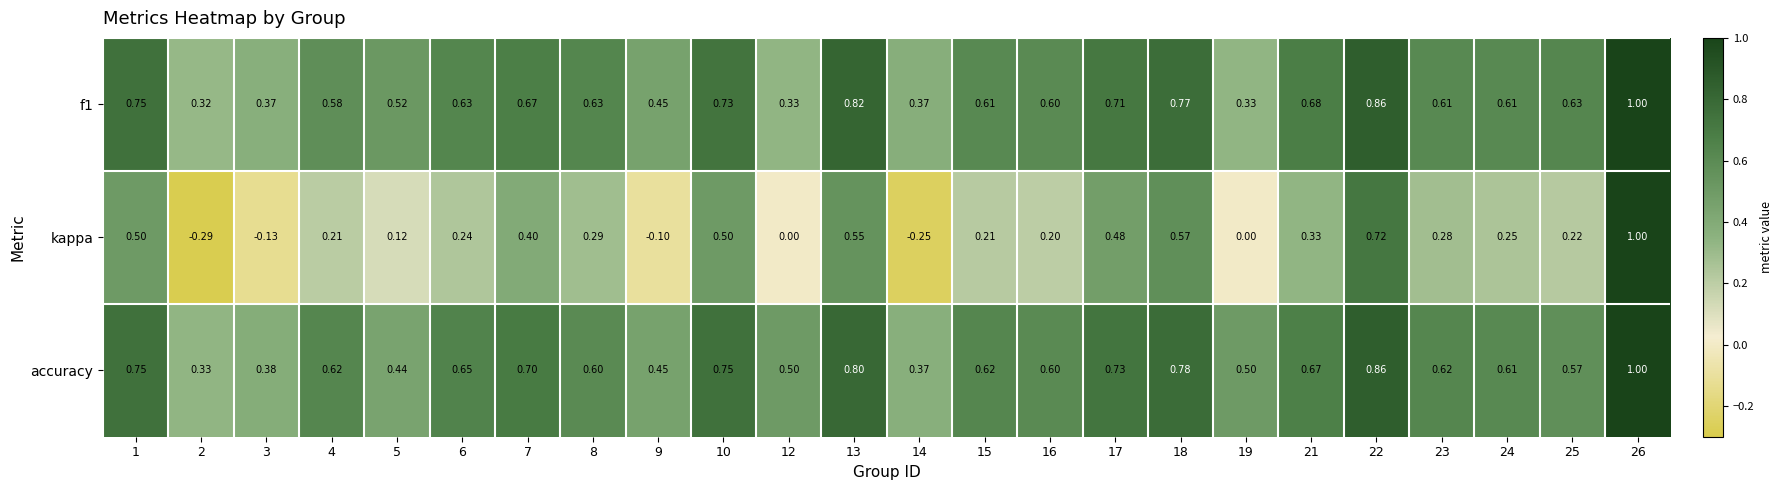

Which series has the largest total across all categories?

accuracy